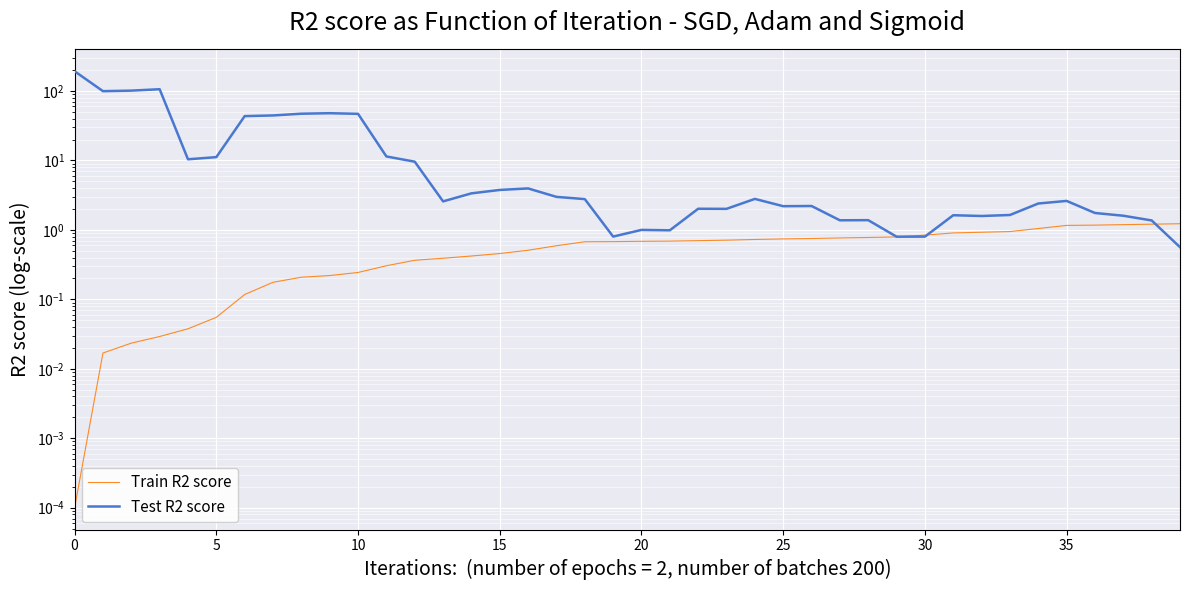

Is the value of Test R2 score at 20 greater than the value of Train R2 score at 15?

Yes